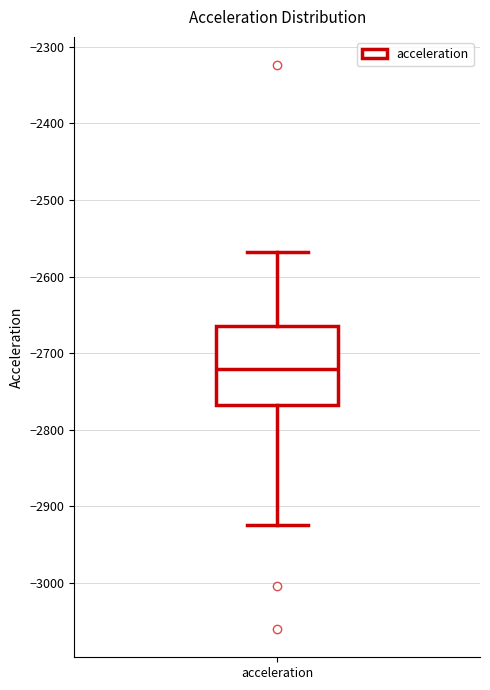

Read this box plot against the y-axis: the position of the median line, the range covered by the box, and the ends of both whiskers. The values are not printed on the chart, so give them approximately, as read against the axis.

median -2720, box -2770 to -2660, whiskers -2920 to -2570